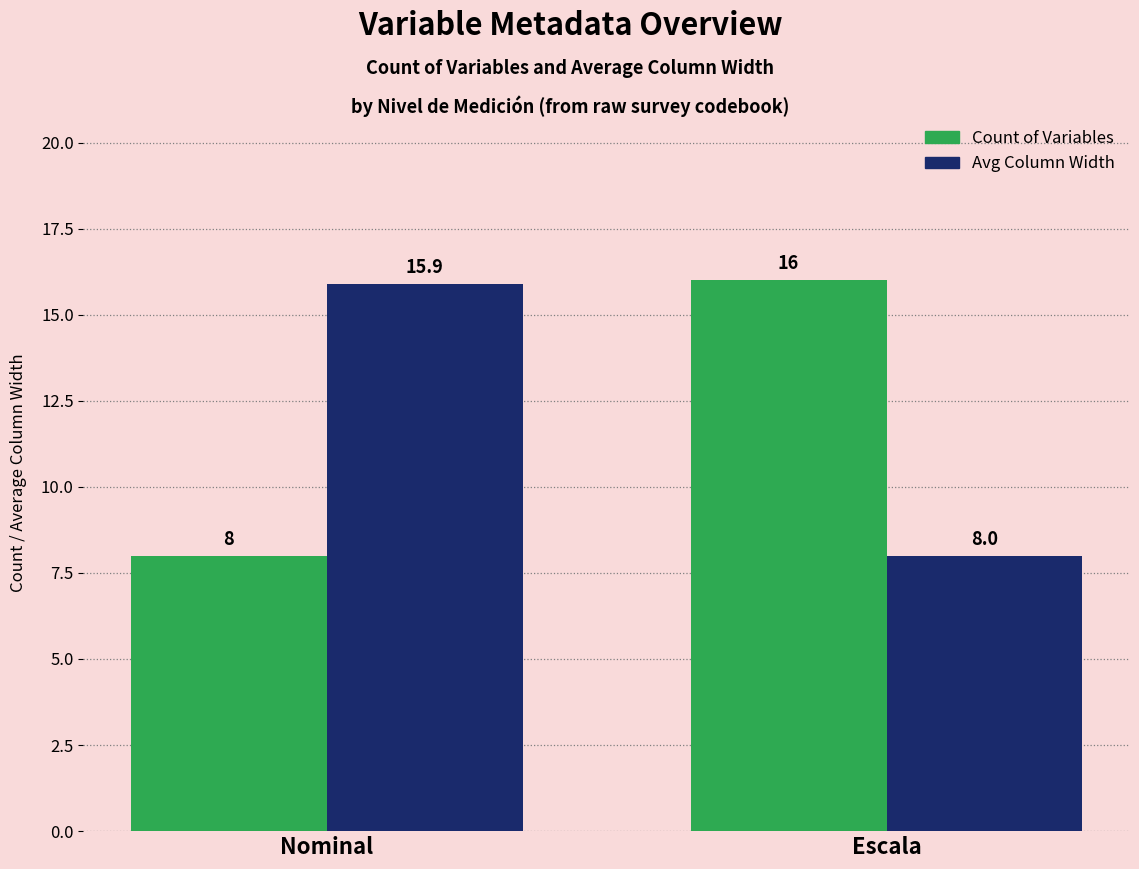

The Avg Column Width series shows 15.9 at Nominal. True or false?

True